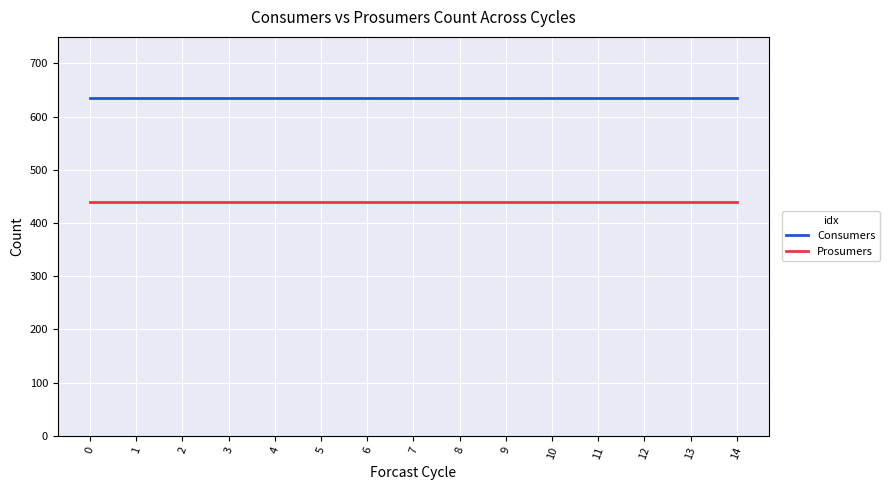

Does the chart display data point markers on the line(s)?

No